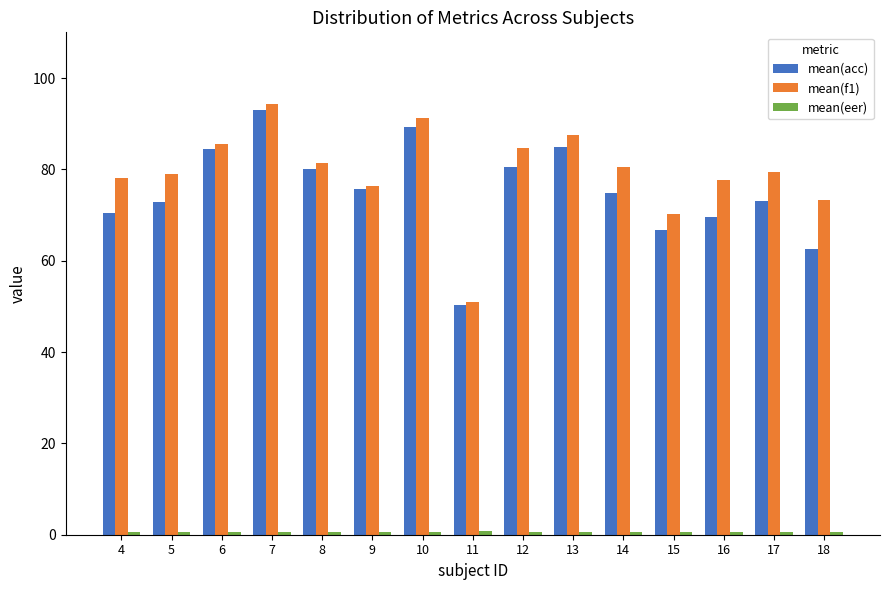

What is the sum of the mean(f1) values at 9 and 18?

149.7